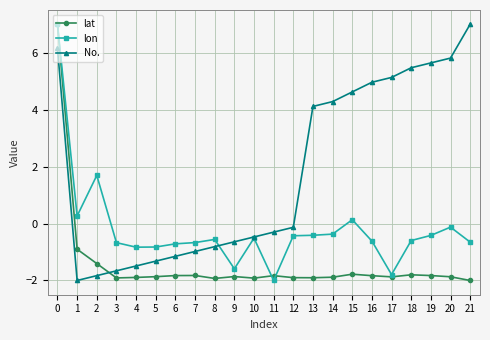

What is the difference between the highest and lowest values at 0?

0.8